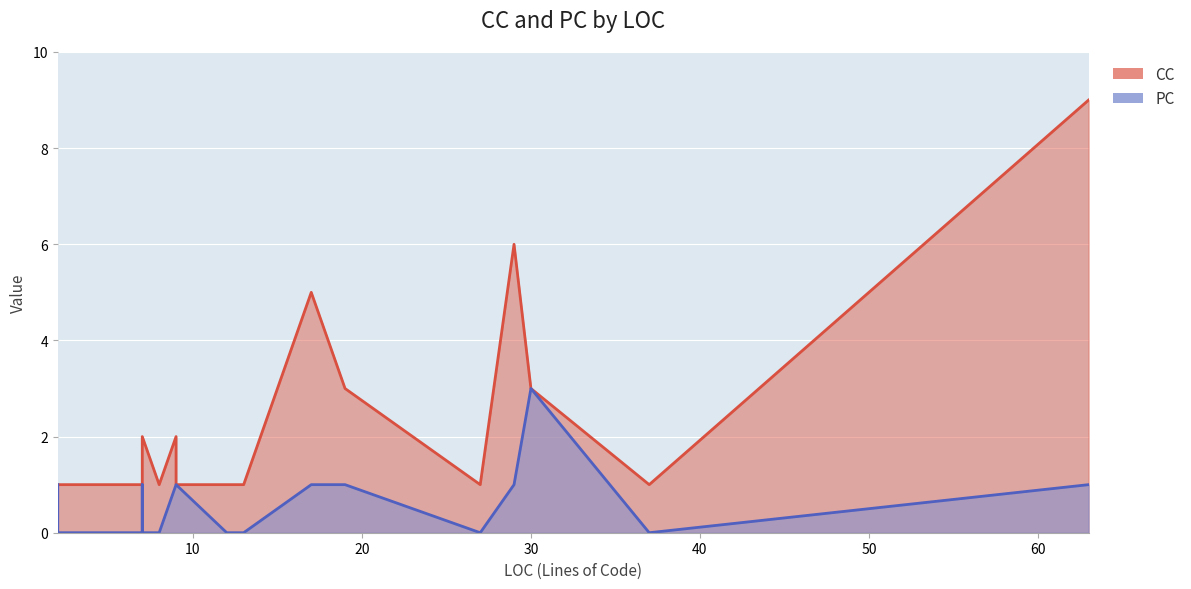

Which category has the highest value in the PC series?

30